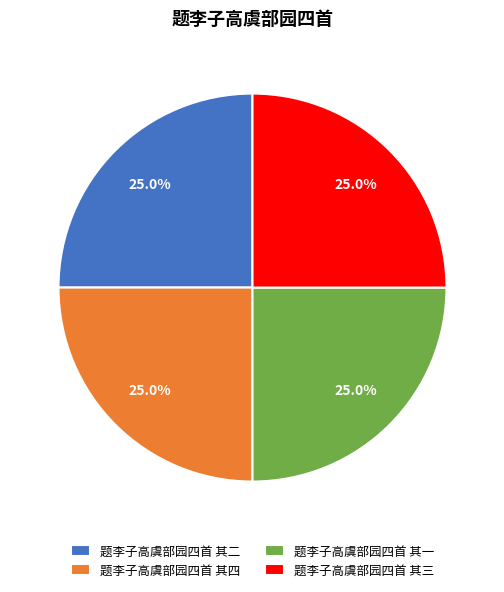

What percentage is NOT represented by 题李子高虞部园四首 其三?

75.0%